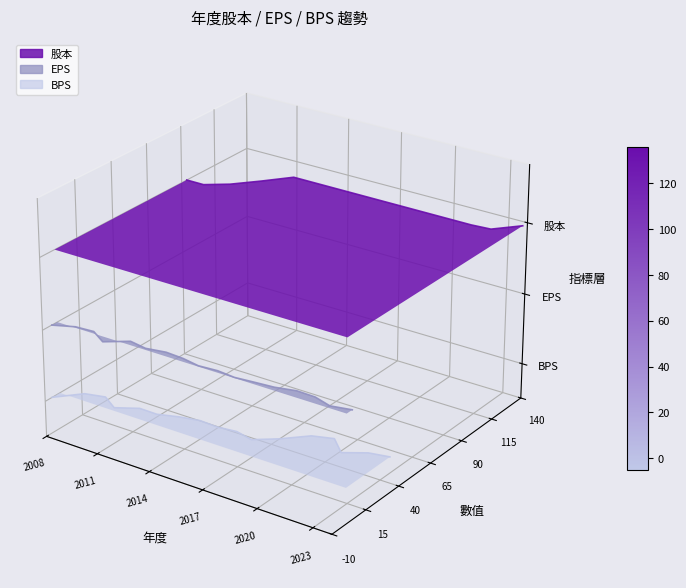

The value of BPS at 2020 is 29.6. True or false?

True